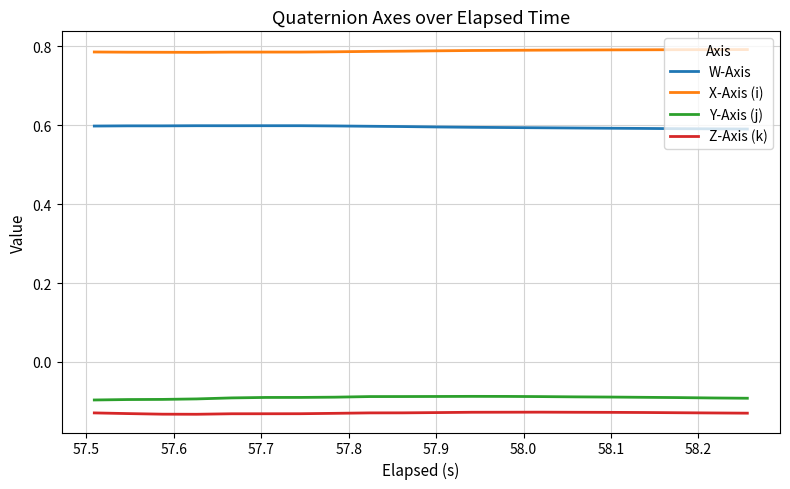

Does the chart display data point markers on the line(s)?

No